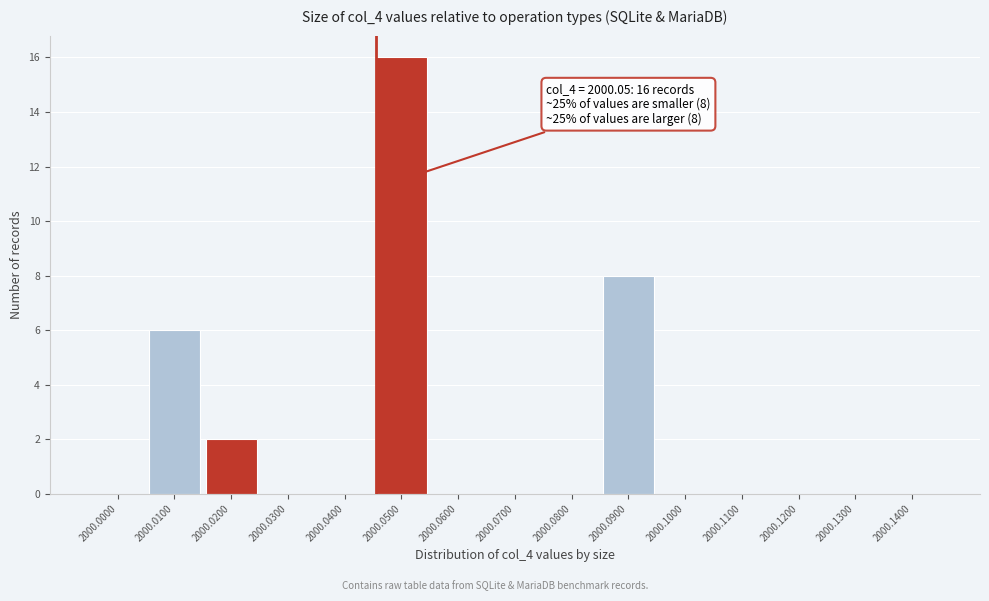

Reading right to left, transcribe all the data shown in this chart.

2000.1400=0	2000.1300=0	2000.1200=0	2000.1100=0	2000.1000=0	2000.0900=8	2000.0800=0	2000.0700=0	2000.0600=0	2000.0500=16	2000.0400=0	2000.0300=0	2000.0200=2	2000.0100=6	2000.0000=0